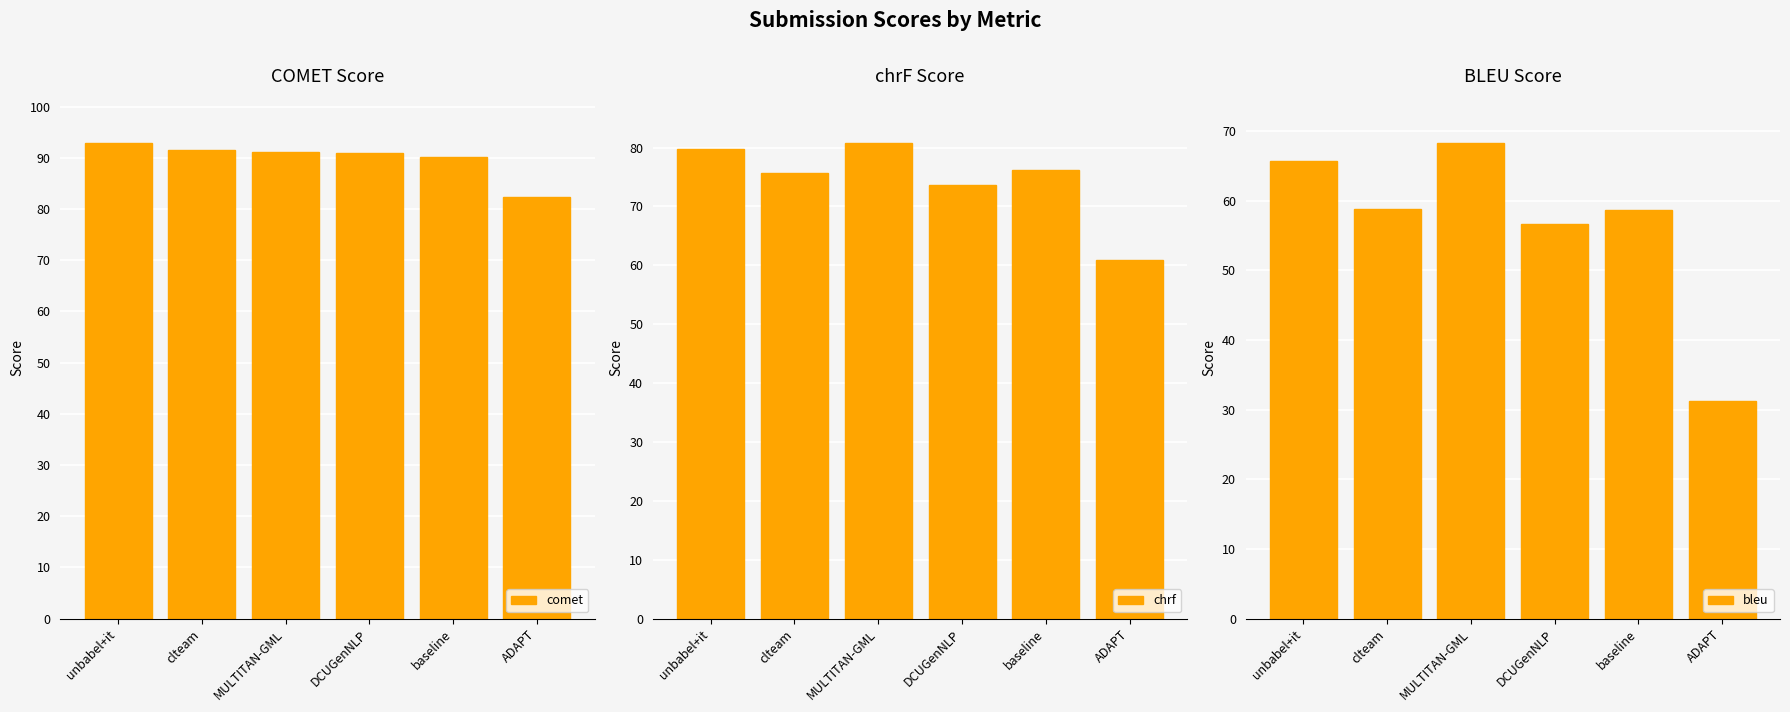

Rank the series by their average value, from lowest to highest.

bleu, chrf, comet